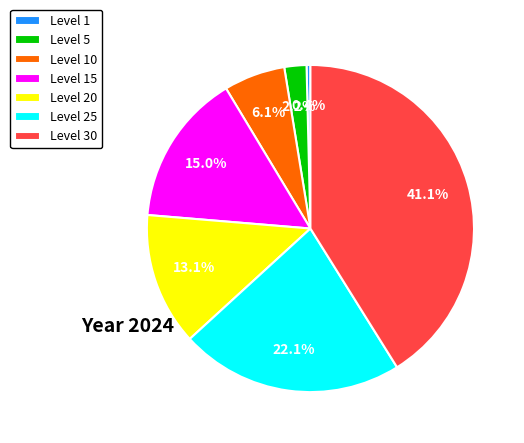

Is the sum of Level 5 and Level 10 greater than half?

No